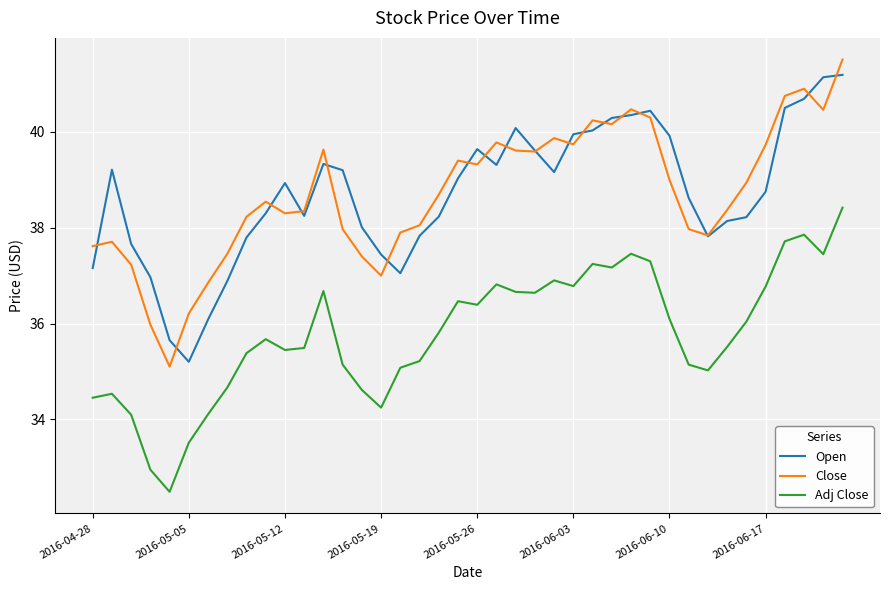

True or false: Close and Adj Close intersect in this chart.

False